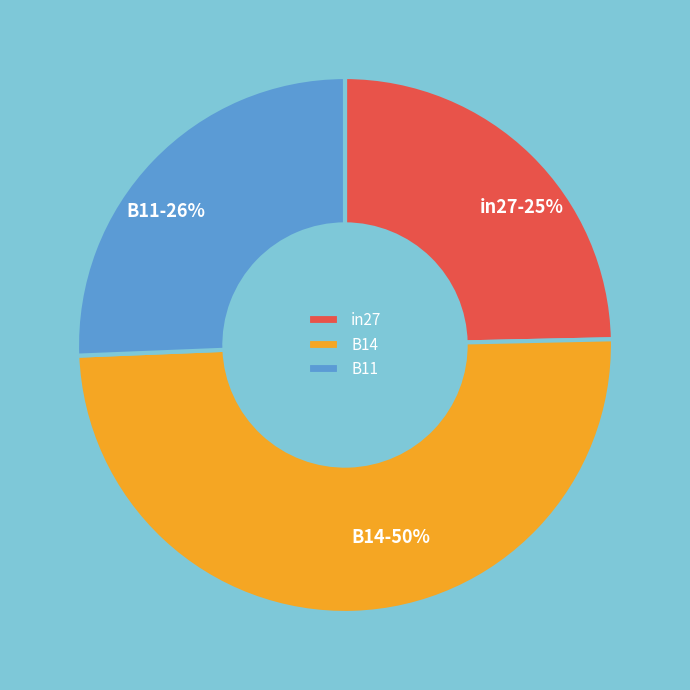

Rank the categories by value from highest to lowest.

B14, B11, in27